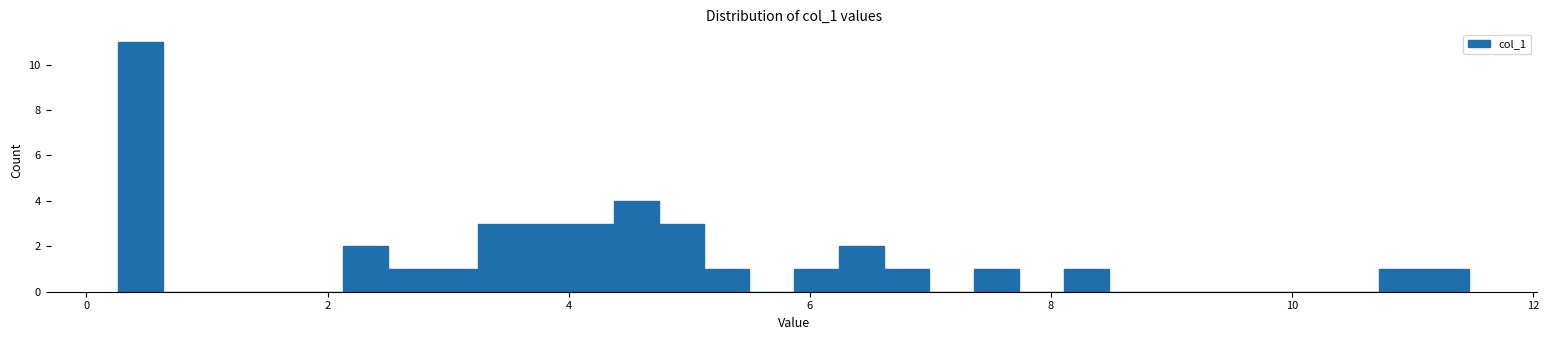

Read against the x-axis, roughly where is the centre of the tallest bar?

0.4